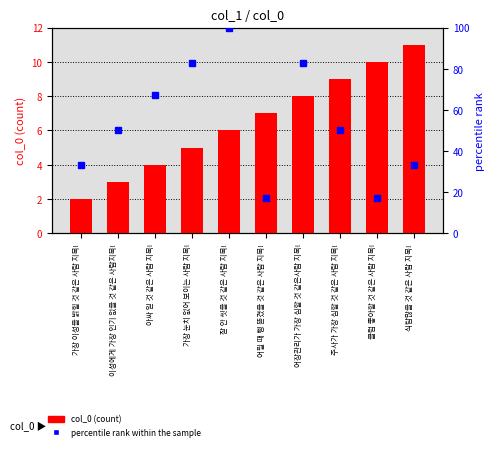

Is it true that col_0 (count) equals 13 at 주사가 가장 심할 것 같은 사람 지목!?

False